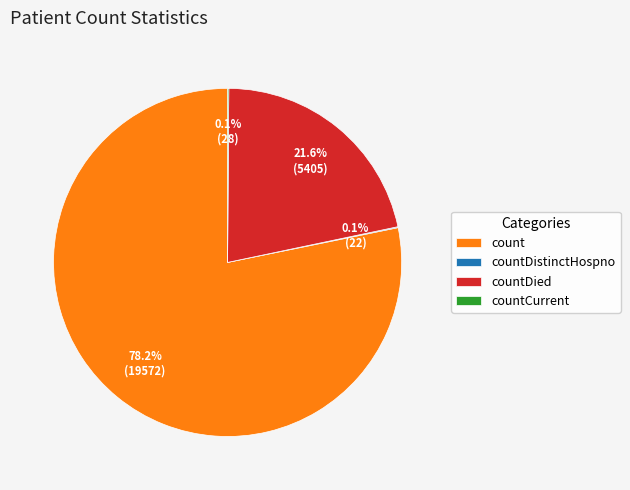

What percentage is NOT represented by countDied?

78.4%